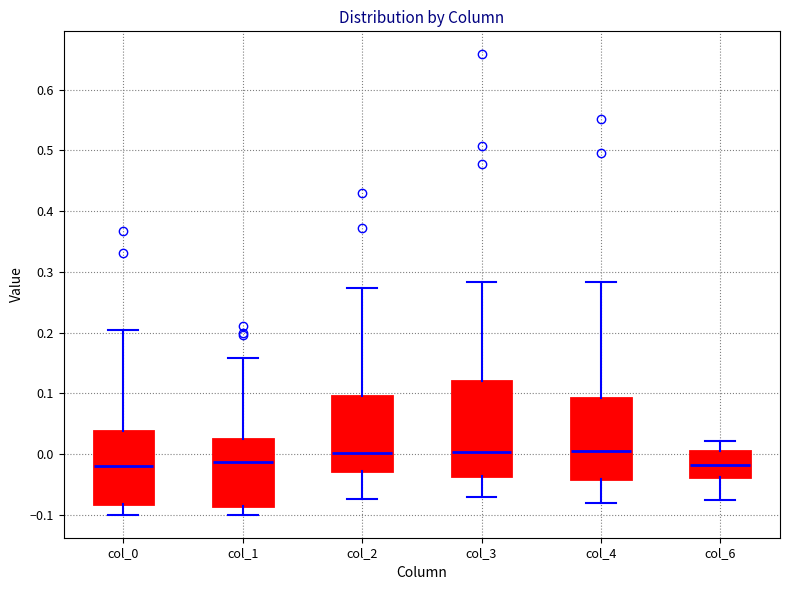

Reading left to right, read every box against the y-axis: the position of its median line, the range the box covers, and the ends of its whiskers. The values are not printed on the chart, so give them approximately, as read against the axis.

col_0: median -0.02, box -0.08 to 0.04, whiskers -0.10 to 0.20
col_1: median -0.01, box -0.09 to 0.03, whiskers -0.10 to 0.16
col_2: median 0.00, box -0.03 to 0.10, whiskers -0.07 to 0.27
col_3: median 0.00, box -0.04 to 0.12, whiskers -0.07 to 0.28
col_4: median 0.01, box -0.04 to 0.09, whiskers -0.08 to 0.28
col_6: median -0.02, box -0.04 to 0.01, whiskers -0.08 to 0.02